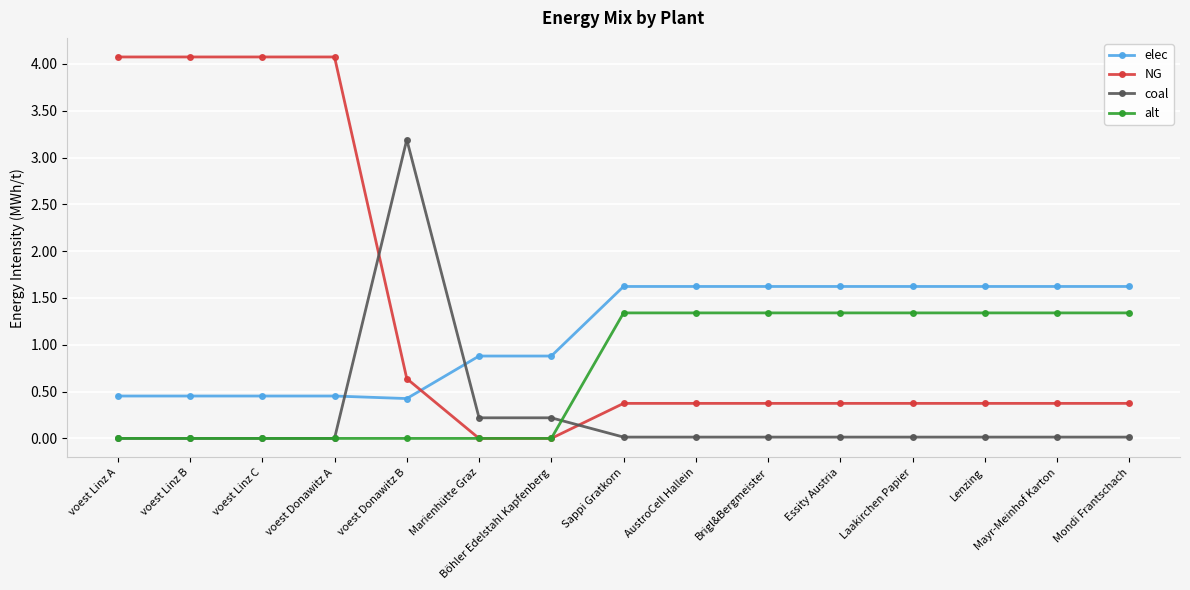

What is the label of the 14th point from the left?

Mayr-Meinhof Karton